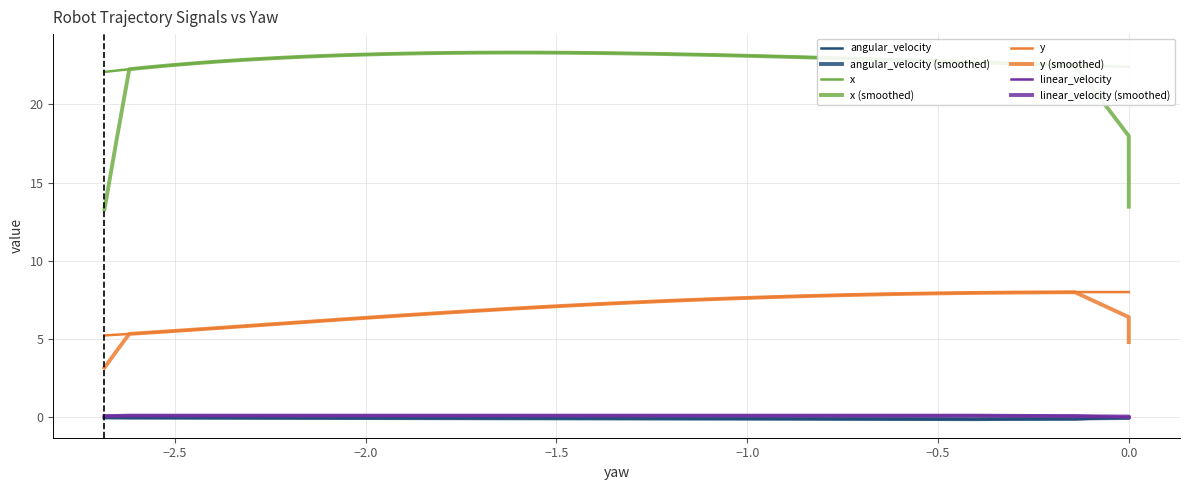

Does the chart have visible grid lines?

Yes